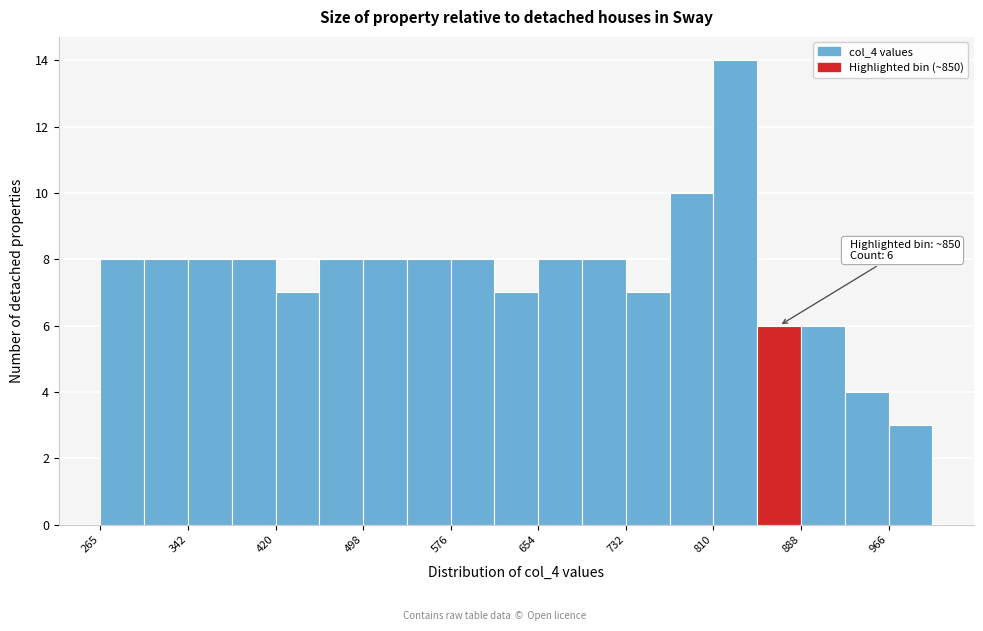

Read against the x-axis, roughly where is the centre of the tallest bar?

830